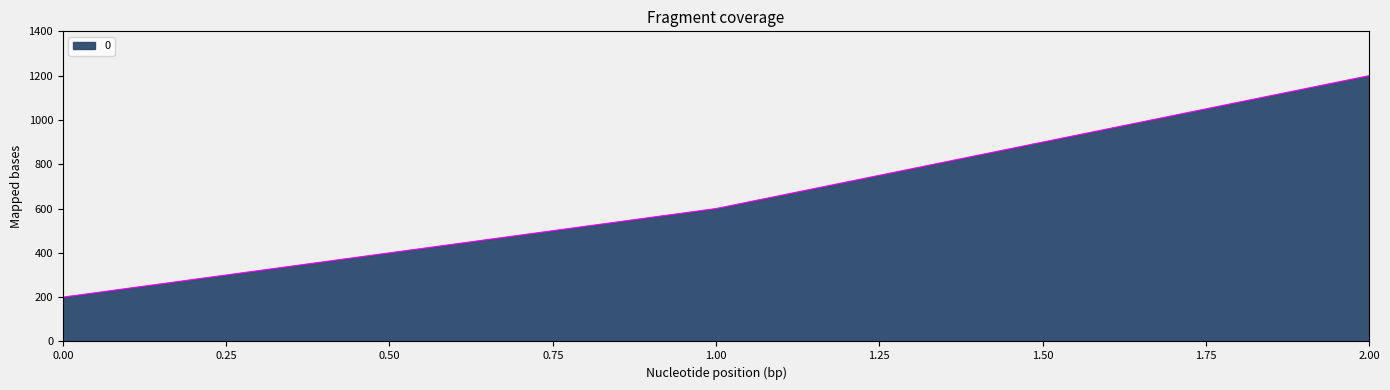

The chart shows a value of 299 at 0.00. True or false?

False